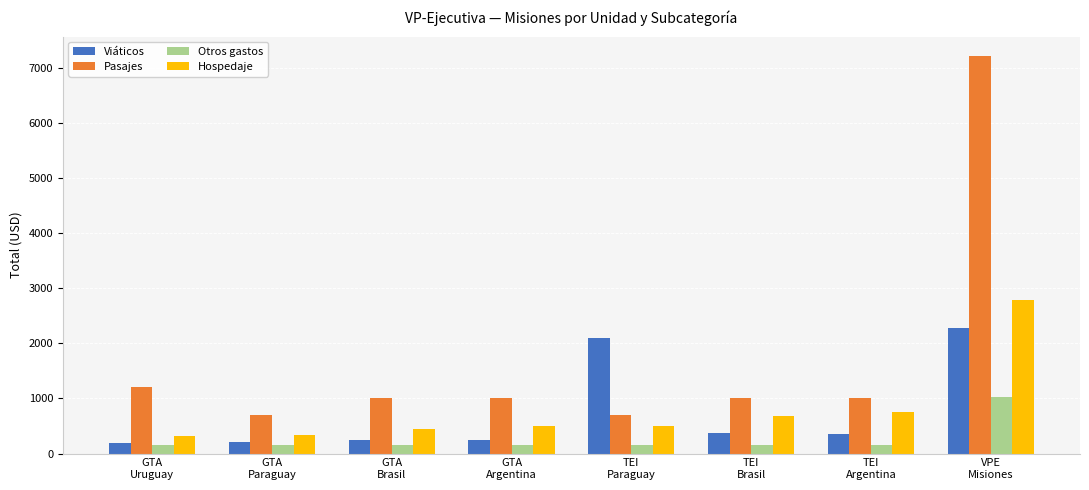

The value of Hospedaje at VPE
Misiones is 2790. True or false?

True